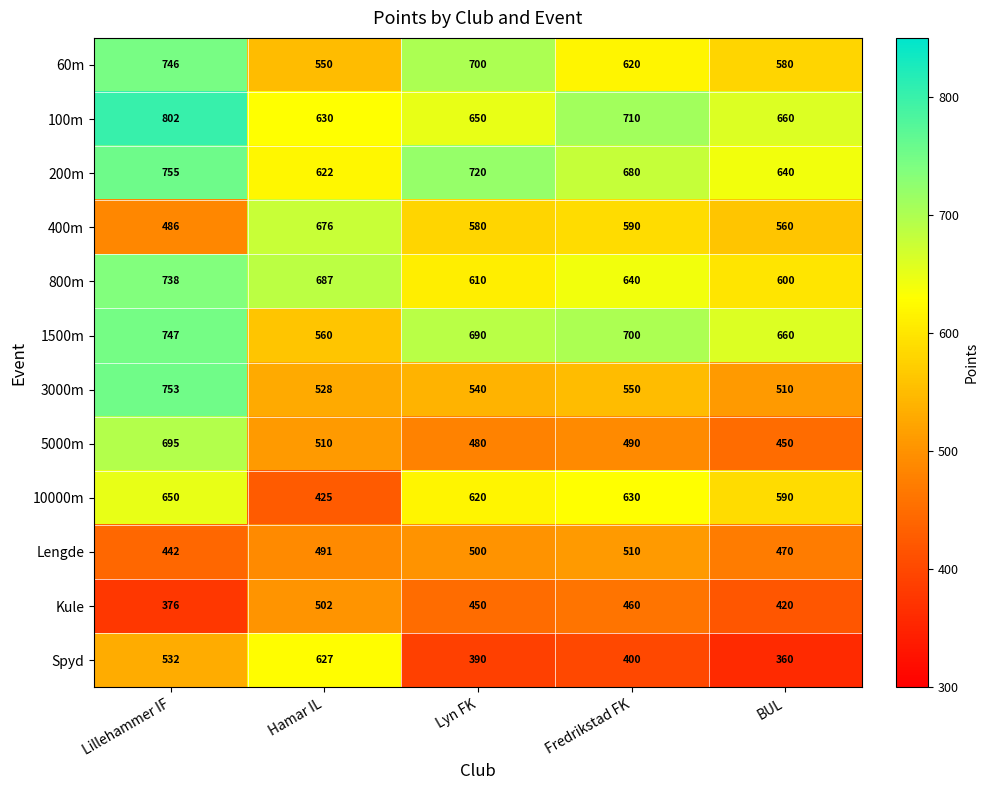

What value does the 3000m series have at Fredrikstad FK, to the nearest 10?

550